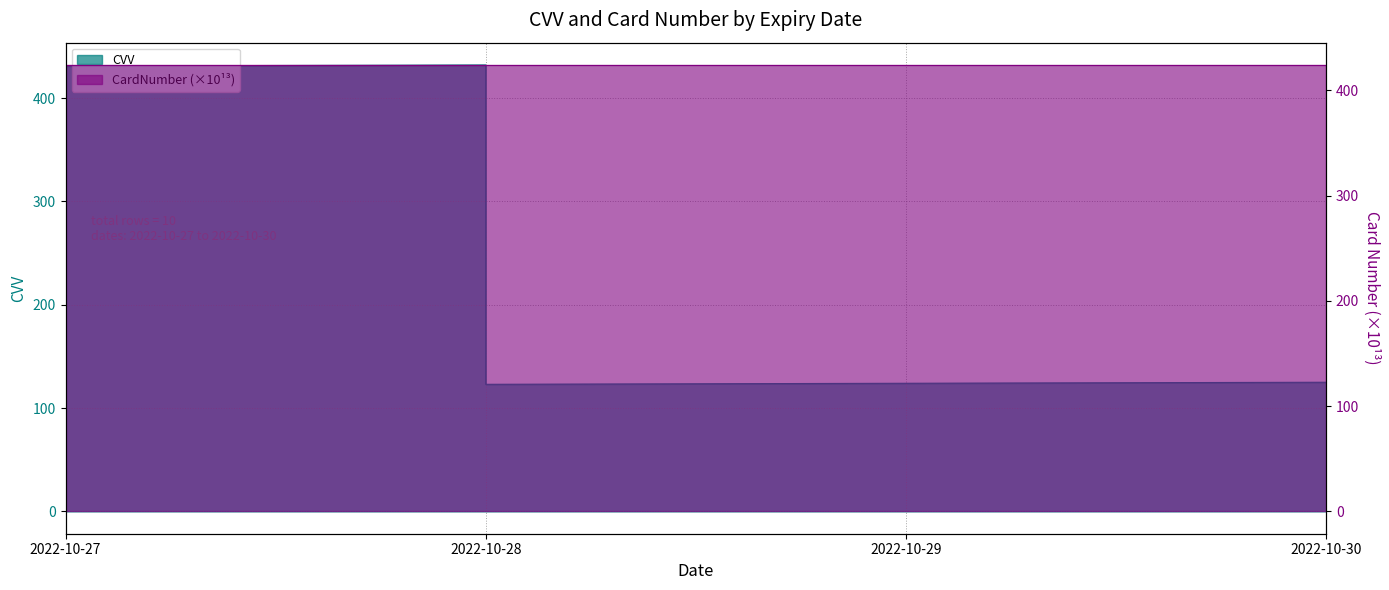

What is the average value?

185